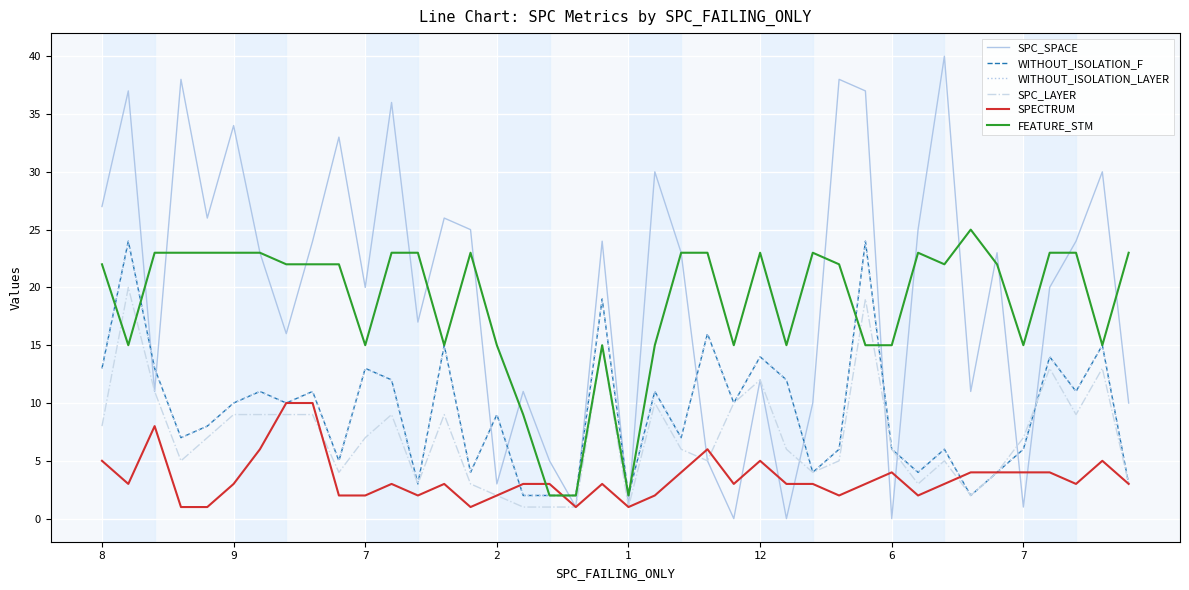

At which label does WITHOUT_ISOLATION_F first exceed 10?

8